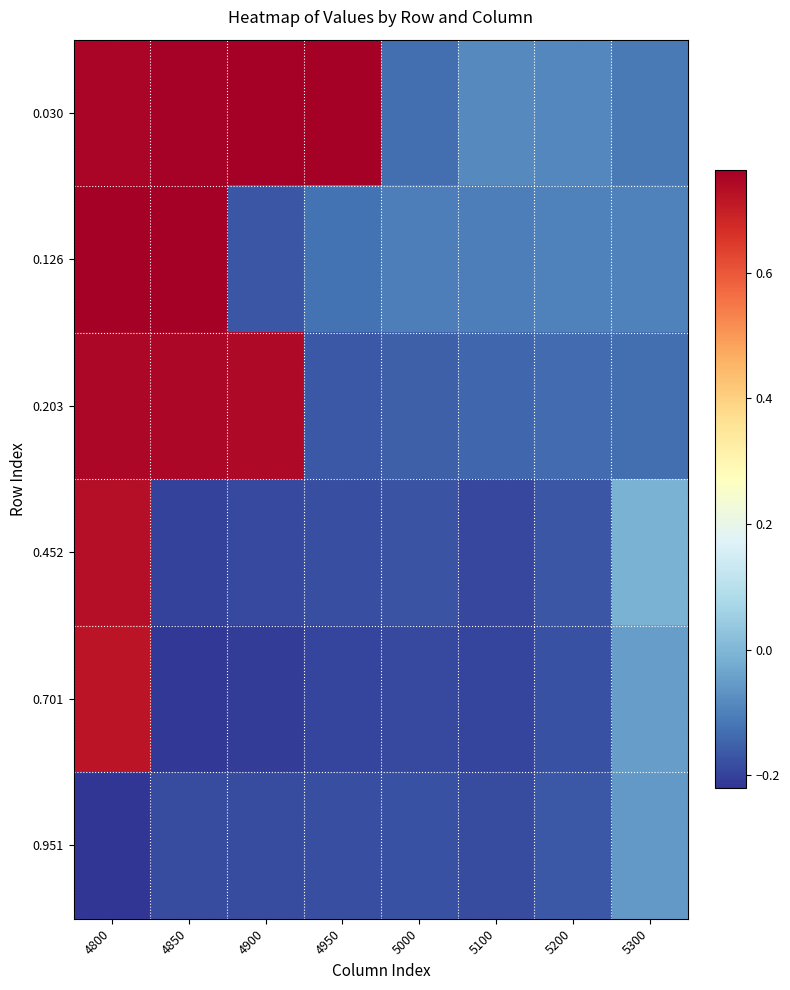

Rank the series at 5300 from highest to lowest value.

0.452, 0.701, 0.951, 0.126, 0.030, 0.203